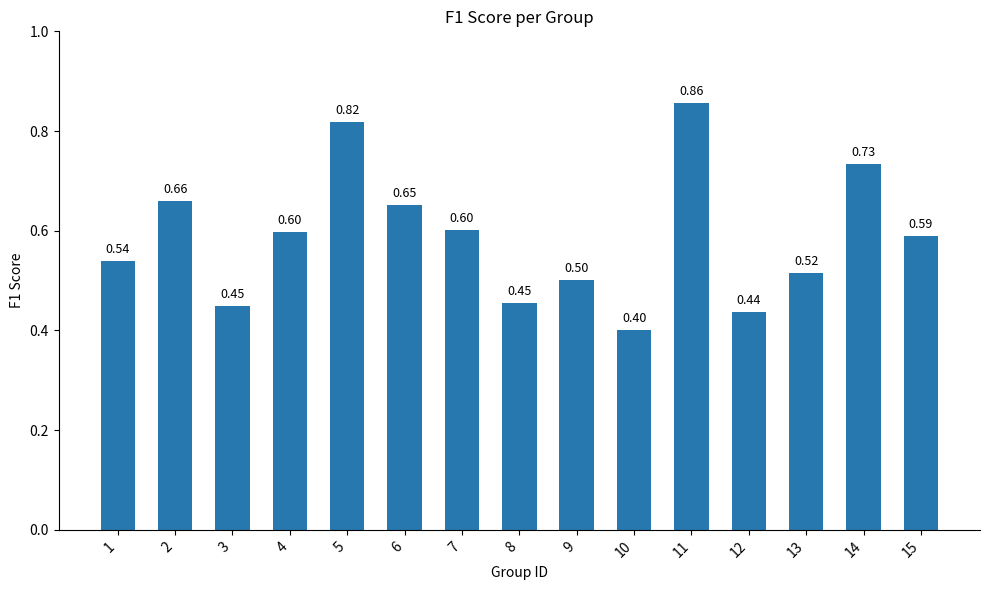

What is the sum of the values at 10 and 2?

1.1